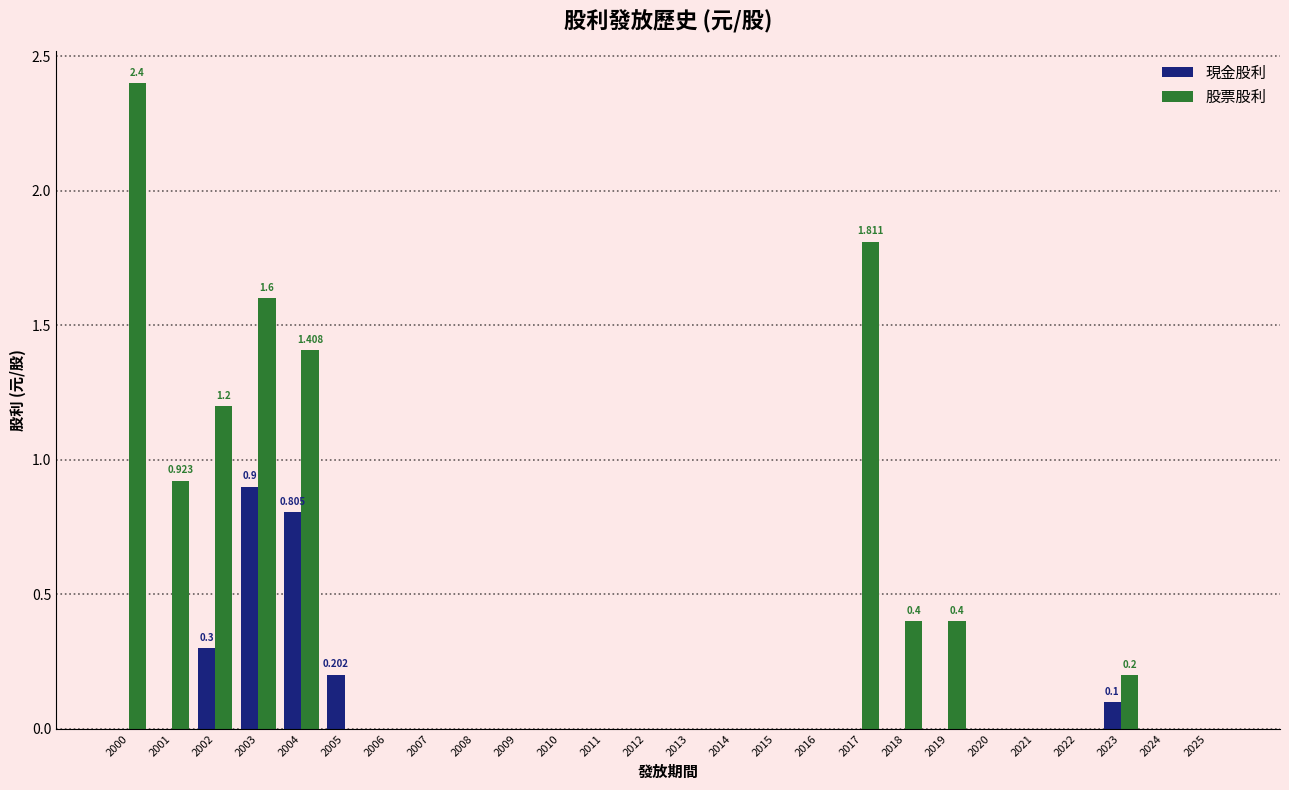

Reading left to right, list all the values displayed in this chart.

現金股利: 2000=0.0	2001=0.0	2002=0.3	2003=0.9	2004=0.8	2005=0.2	2006=0.0	2007=0.0	2008=0.0	2009=0.0	2010=0.0	2011=0.0	2012=0.0	2013=0.0	2014=0.0	2015=0.0	2016=0.0	2017=0.0	2018=0.0	2019=0.0	2020=0.0	2021=0.0	2022=0.0	2023=0.1	2024=0.0	2025=0.0
股票股利: 2000=2.4	2001=0.9	2002=1.2	2003=1.6	2004=1.4	2005=0.0	2006=0.0	2007=0.0	2008=0.0	2009=0.0	2010=0.0	2011=0.0	2012=0.0	2013=0.0	2014=0.0	2015=0.0	2016=0.0	2017=1.8	2018=0.4	2019=0.4	2020=0.0	2021=0.0	2022=0.0	2023=0.2	2024=0.0	2025=0.0